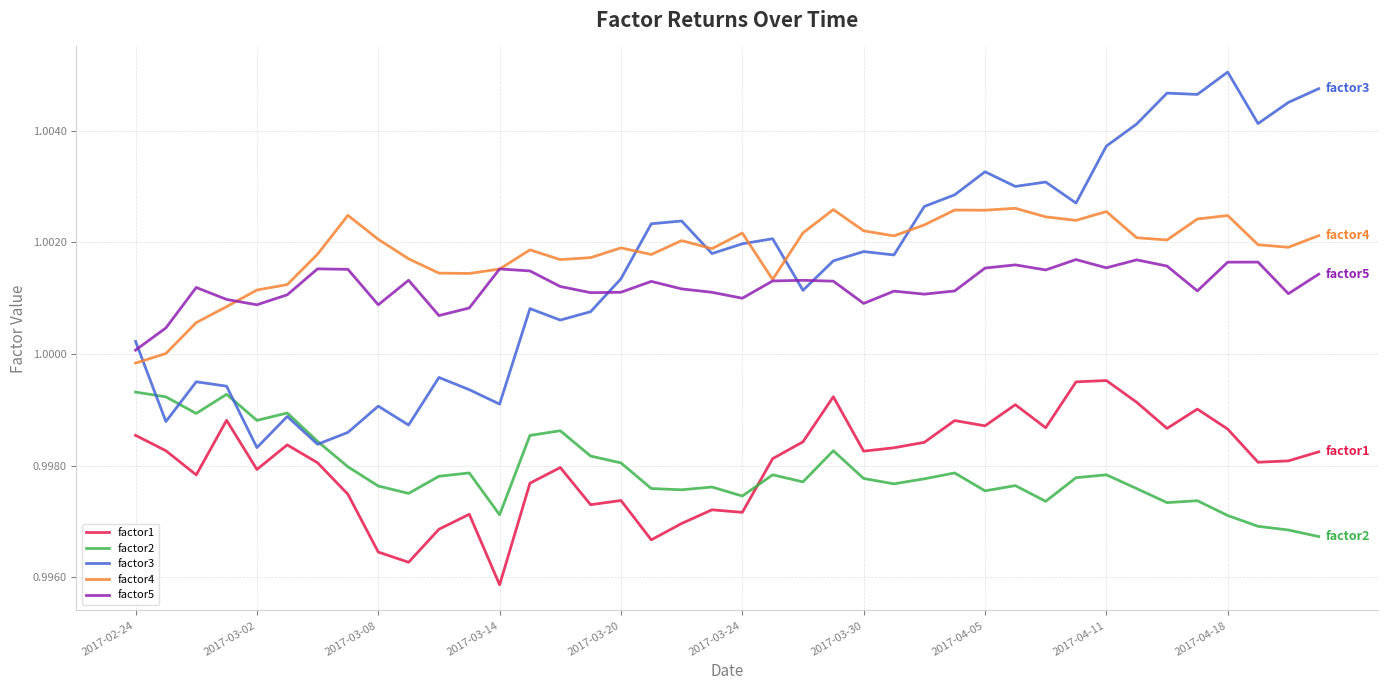

How many categories are shown in the chart?

40